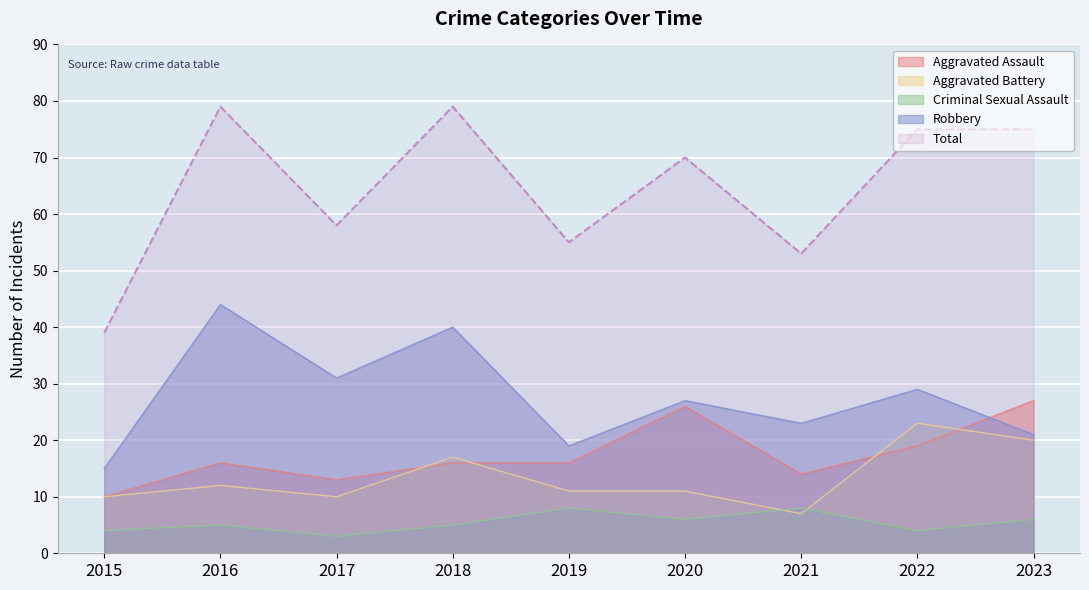

At which label does Aggravated Assault first exceed 16?

2020